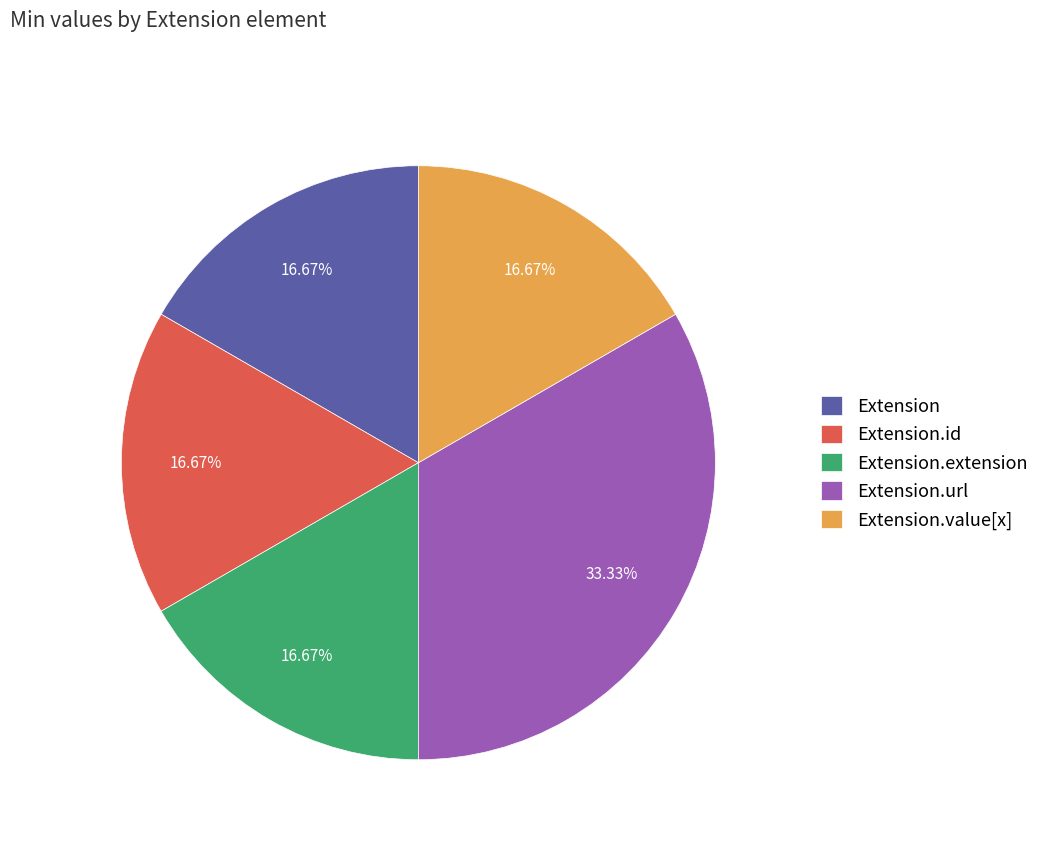

Does Extension.url represent more than half of the total?

No